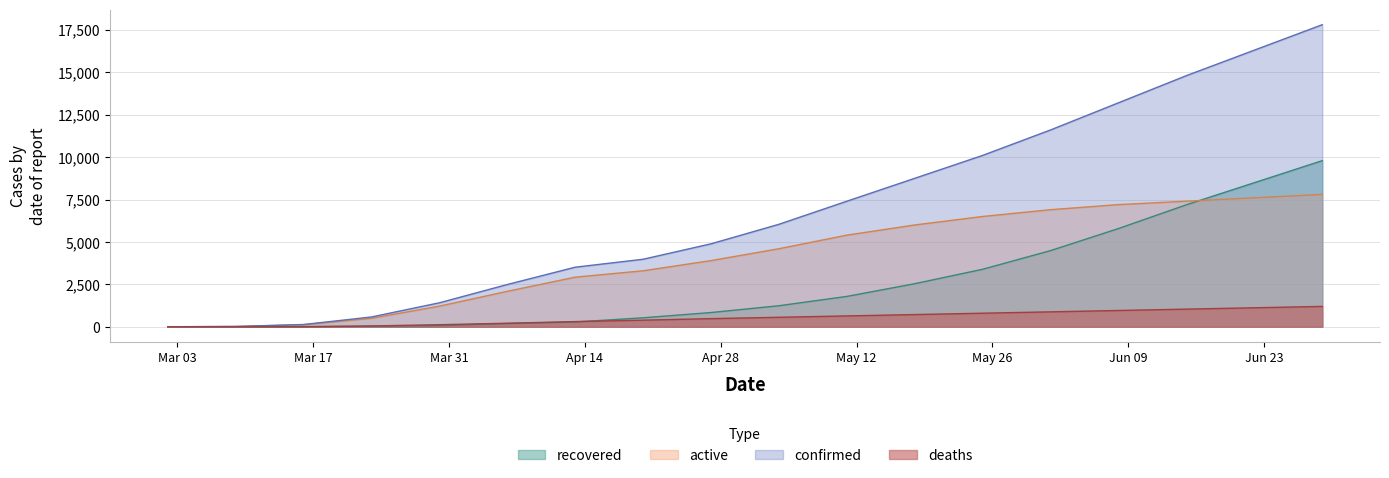

What is the label of the 8th point from the left?

2020-04-20